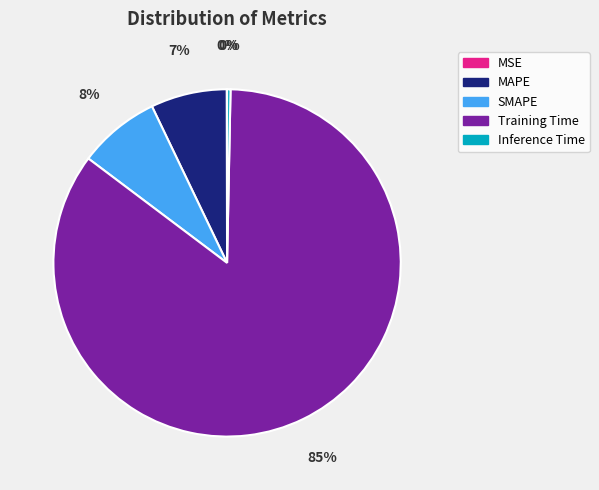

To the nearest percent, what is the difference between the SMAPE and Training Time slice percentages?

77%